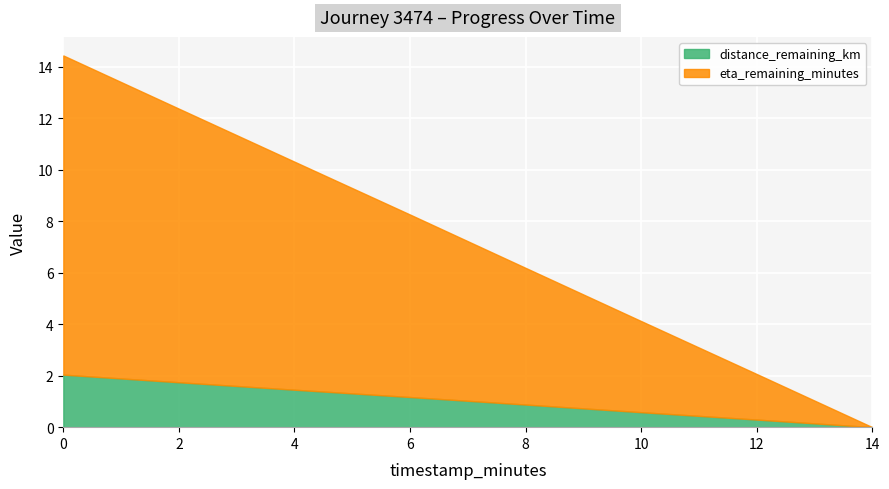

How many positive values does the distance_remaining_km series have?

7